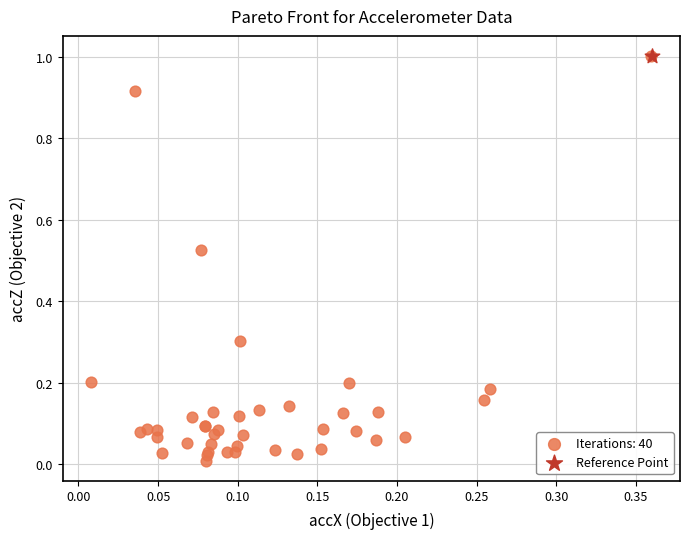

What are all the series names shown in the legend?

Iterations: 40, Reference Point